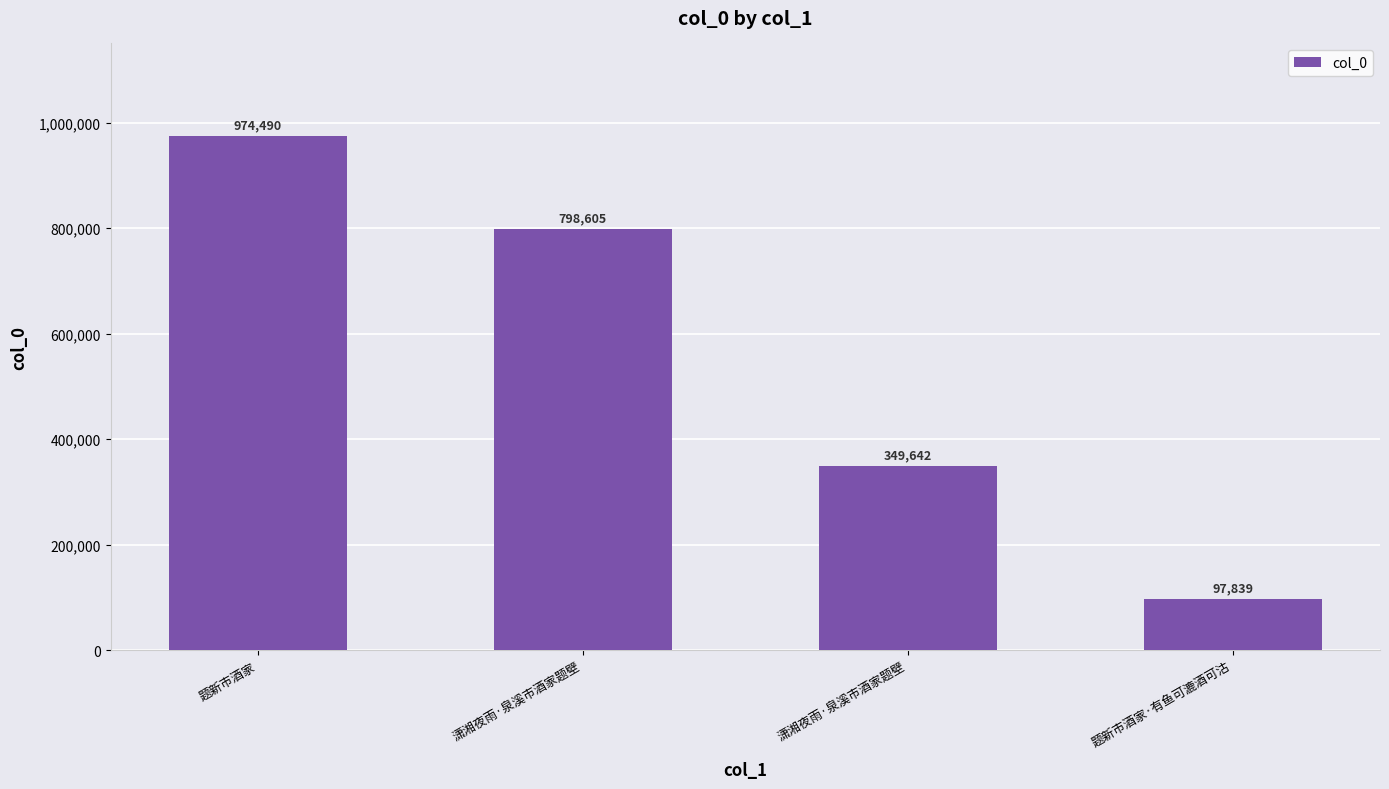

What is the sum of all values?

2220576